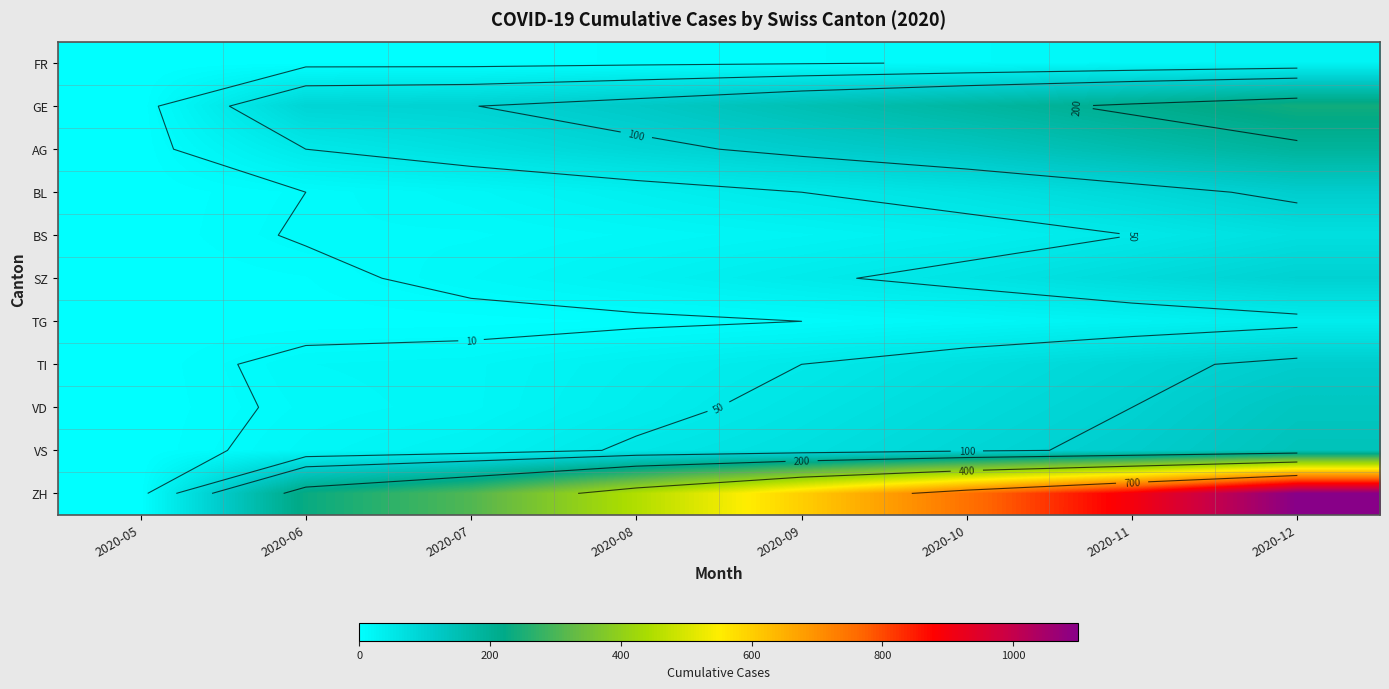

At which label does VD reach its minimum?

2020-05